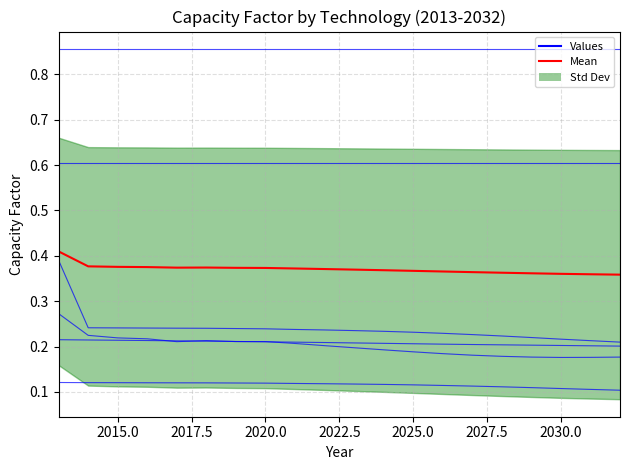

What is the maximum value shown in the chart?

0.9